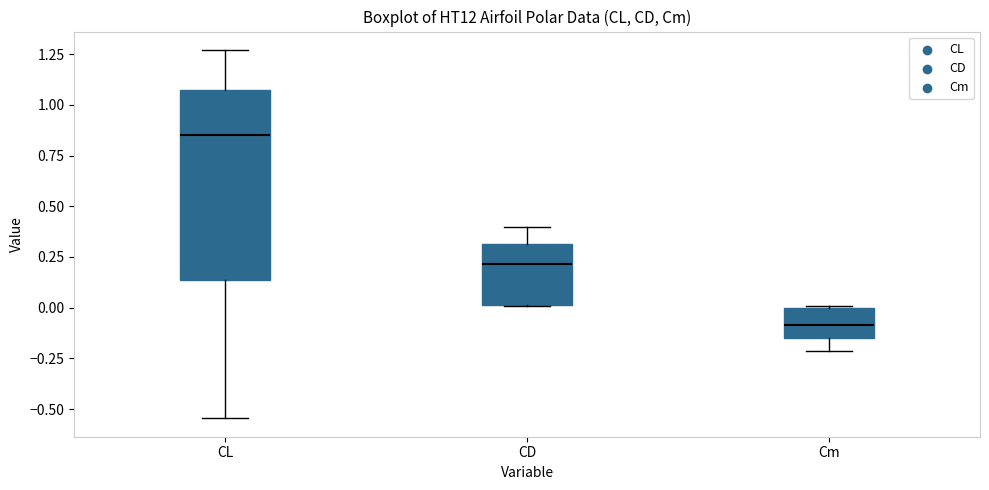

Comparing the boxes themselves (not the whiskers), which one is the tallest?

CL